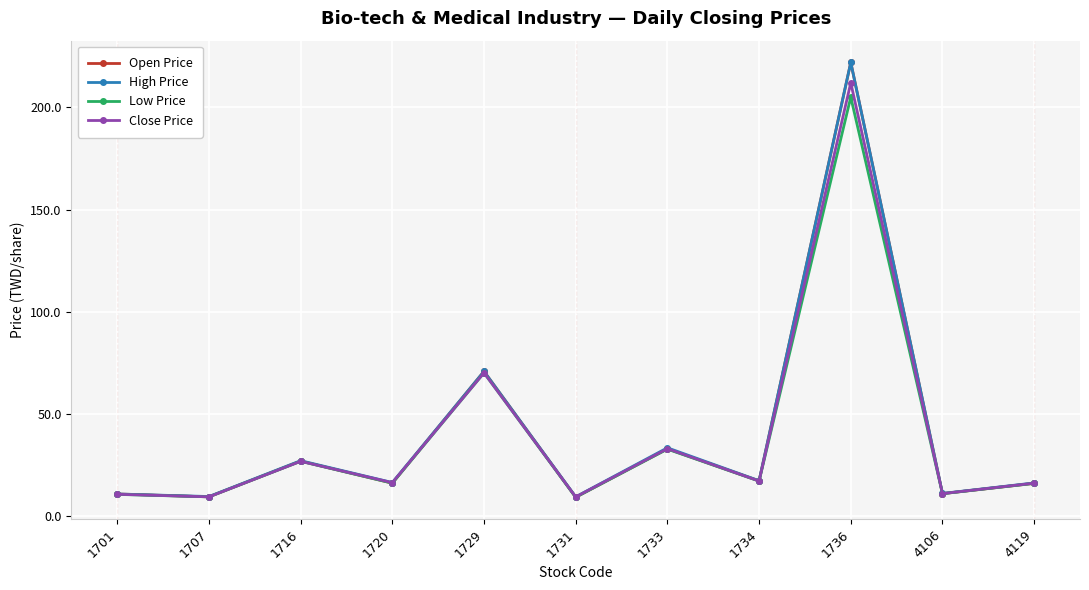

At which category is the sum across all series the highest?

1736